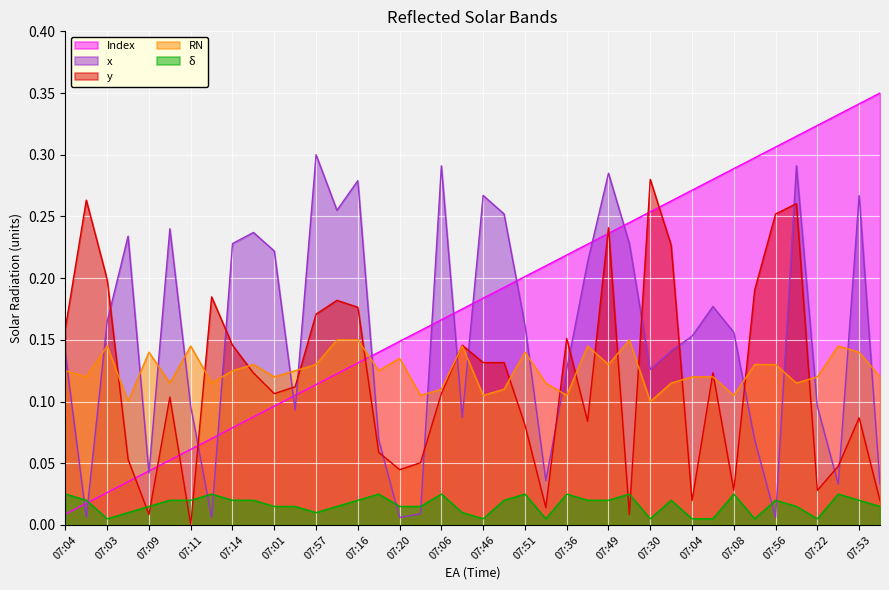

Is the value of x at 07:02 greater than the value of y at 07:26?

No